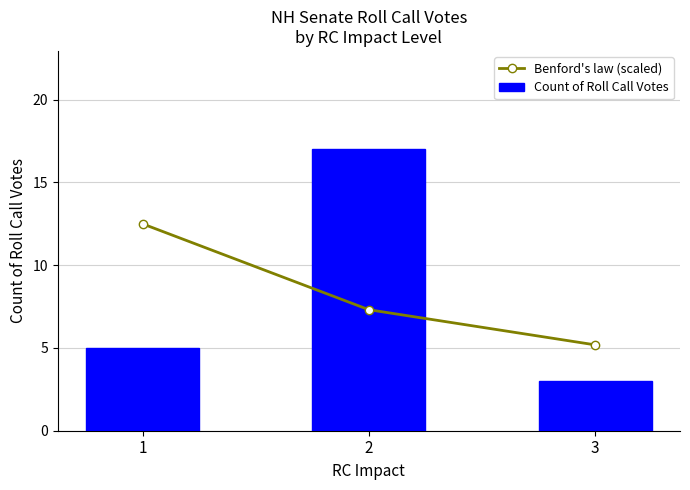

Which series has the widest spread of values?

Count of Roll Call Votes